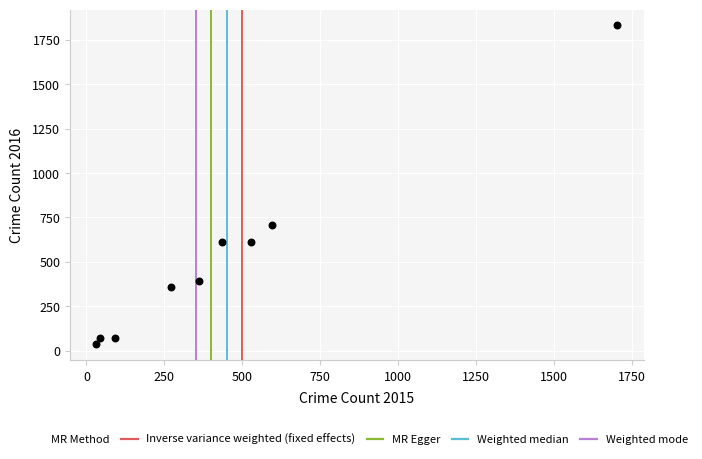

What is the average X value?

451